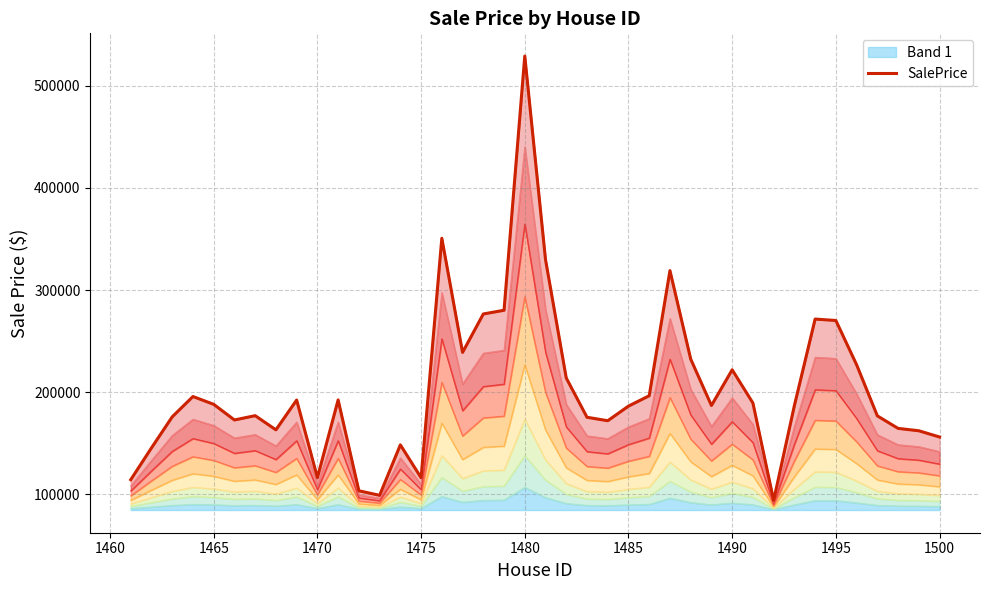

What is the lowest value of the Band 1 series?

84965.5